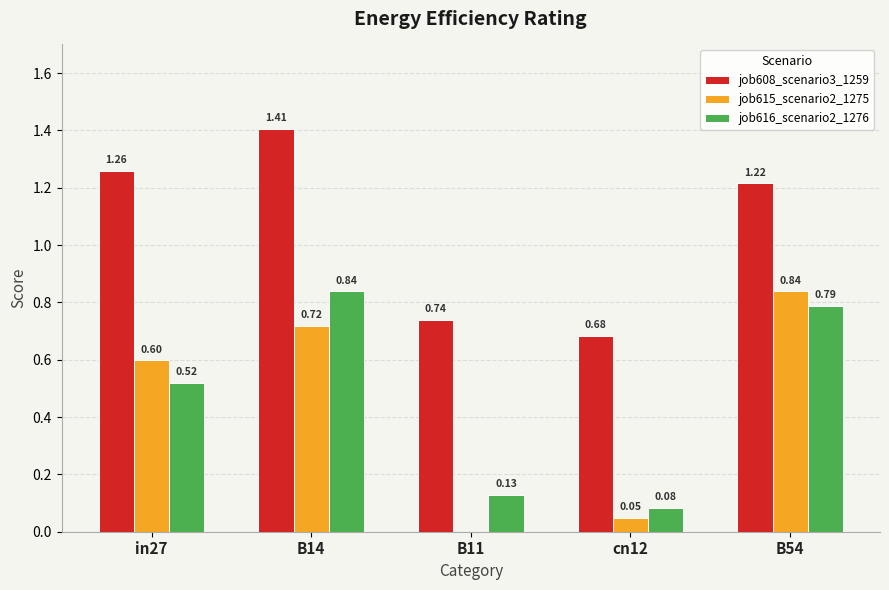

What is the sum of all job608_scenario3_1259 values?

5.3